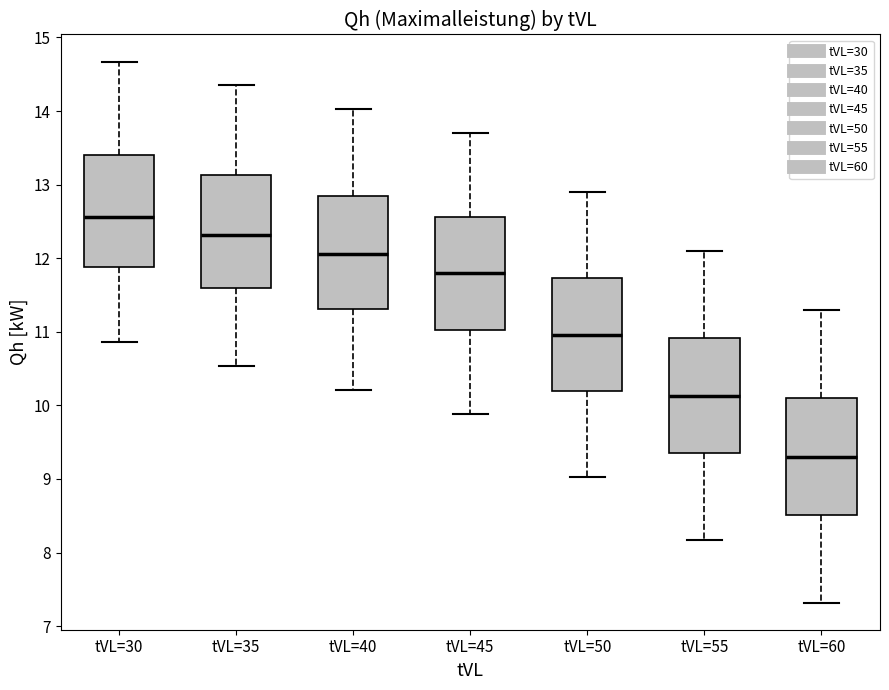

Where is the upper edge of the box for tVL=40 on the y-axis? The values are not printed on the chart, so give them approximately, as read against the axis.

12.8